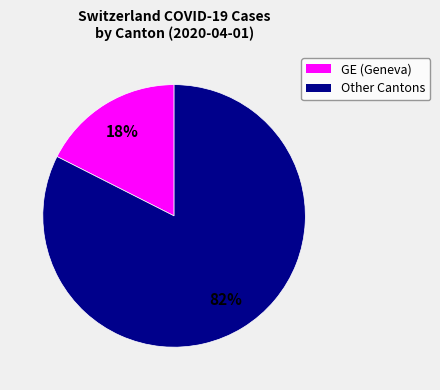

To the nearest percent, what is the average slice percentage?

50%